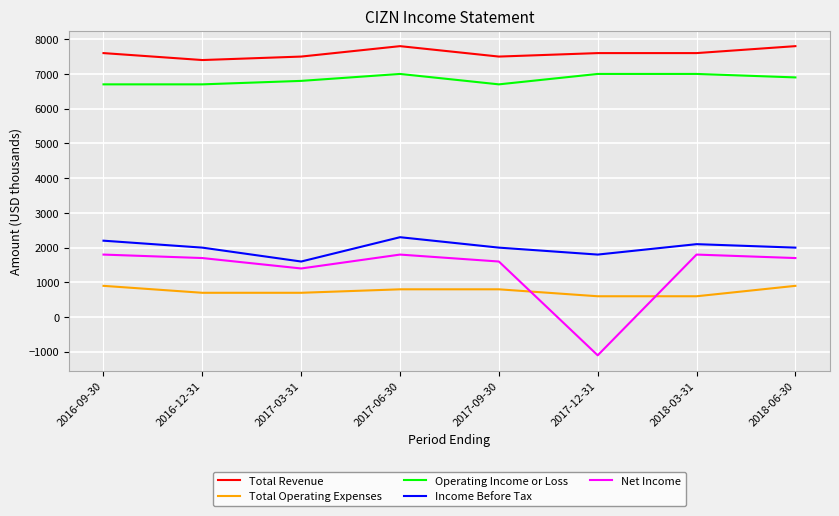

List the series in order of their peak value, highest first.

Total Revenue, Operating Income or Loss, Income Before Tax, Net Income, Total Operating Expenses